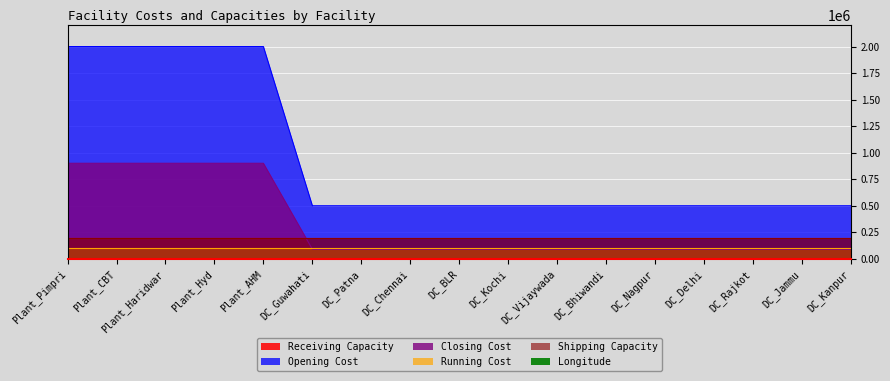

What is the spread (max minus min) of values at DC_Patna?

499914.9